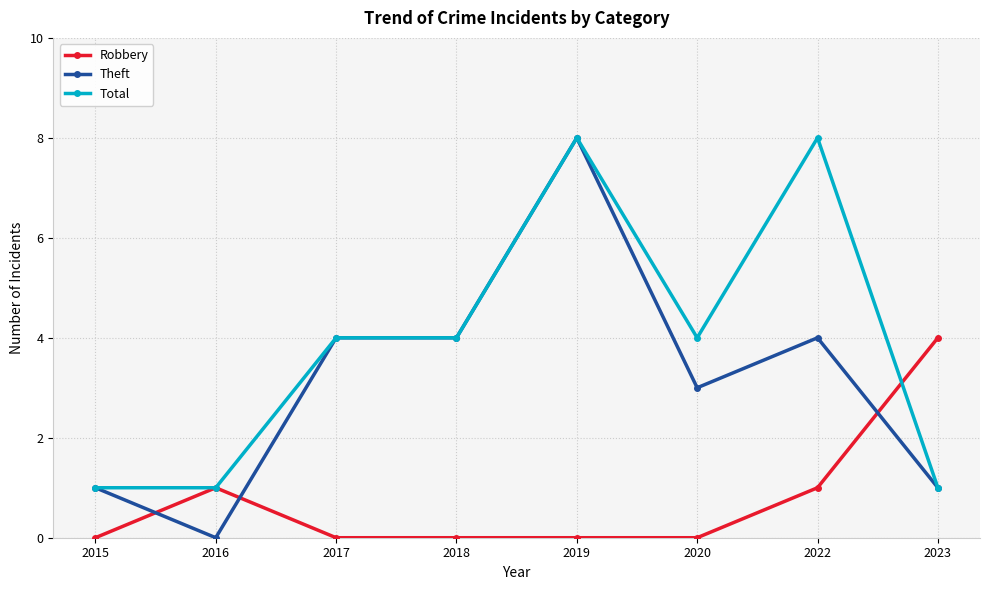

Rank the series by their average value, from highest to lowest.

Total, Theft, Robbery